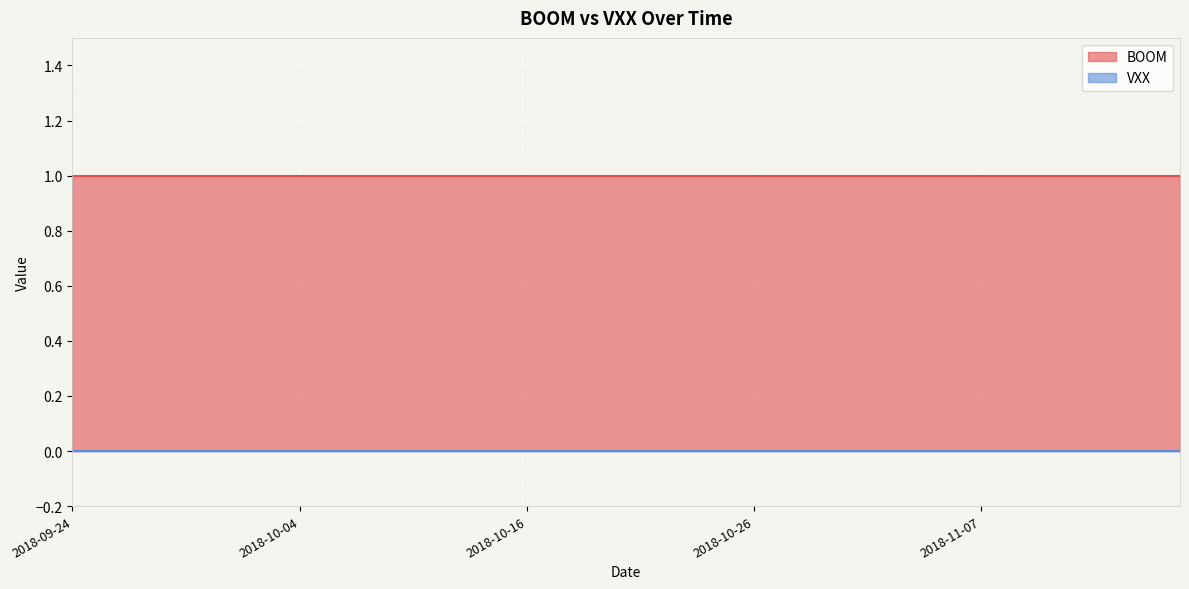

Reading left to right, list all the values displayed in this chart.

BOOM: 2018-09-24=1	2018-09-25=1	2018-09-26=1	2018-09-27=1	2018-09-28=1	2018-10-01=1	2018-10-02=1	2018-10-03=1	2018-10-04=1	2018-10-05=1	2018-10-08=1	2018-10-09=1	2018-10-10=1	2018-10-11=1	2018-10-12=1	2018-10-15=1	2018-10-16=1	2018-10-17=1	2018-10-18=1	2018-10-19=1	2018-10-22=1	2018-10-23=1	2018-10-24=1	2018-10-25=1	2018-10-26=1	2018-10-29=1	2018-10-30=1	2018-10-31=1	2018-11-01=1	2018-11-02=1	2018-11-05=1	2018-11-06=1	2018-11-07=1	2018-11-08=1	2018-11-09=1	2018-11-12=1	2018-11-13=1	2018-11-14=1	2018-11-15=1	2018-11-16=1
VXX: 2018-09-24=0	2018-09-25=0	2018-09-26=0	2018-09-27=0	2018-09-28=0	2018-10-01=0	2018-10-02=0	2018-10-03=0	2018-10-04=0	2018-10-05=0	2018-10-08=0	2018-10-09=0	2018-10-10=0	2018-10-11=0	2018-10-12=0	2018-10-15=0	2018-10-16=0	2018-10-17=0	2018-10-18=0	2018-10-19=0	2018-10-22=0	2018-10-23=0	2018-10-24=0	2018-10-25=0	2018-10-26=0	2018-10-29=0	2018-10-30=0	2018-10-31=0	2018-11-01=0	2018-11-02=0	2018-11-05=0	2018-11-06=0	2018-11-07=0	2018-11-08=0	2018-11-09=0	2018-11-12=0	2018-11-13=0	2018-11-14=0	2018-11-15=0	2018-11-16=0